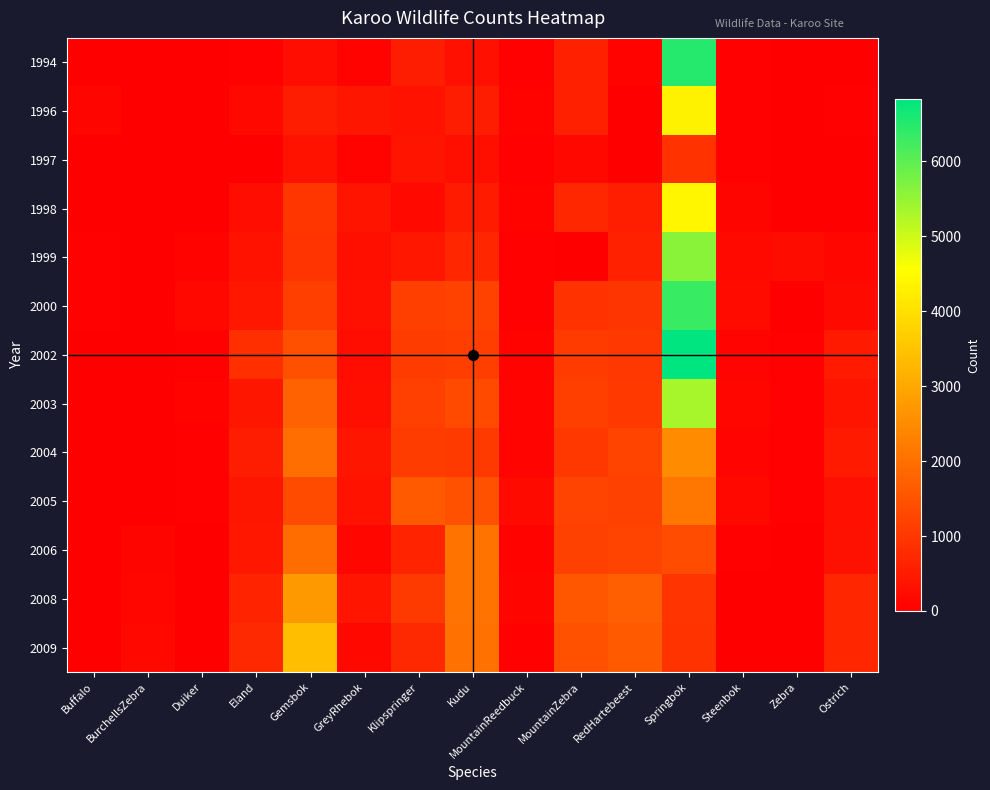

Which series has the widest spread of values?

2002